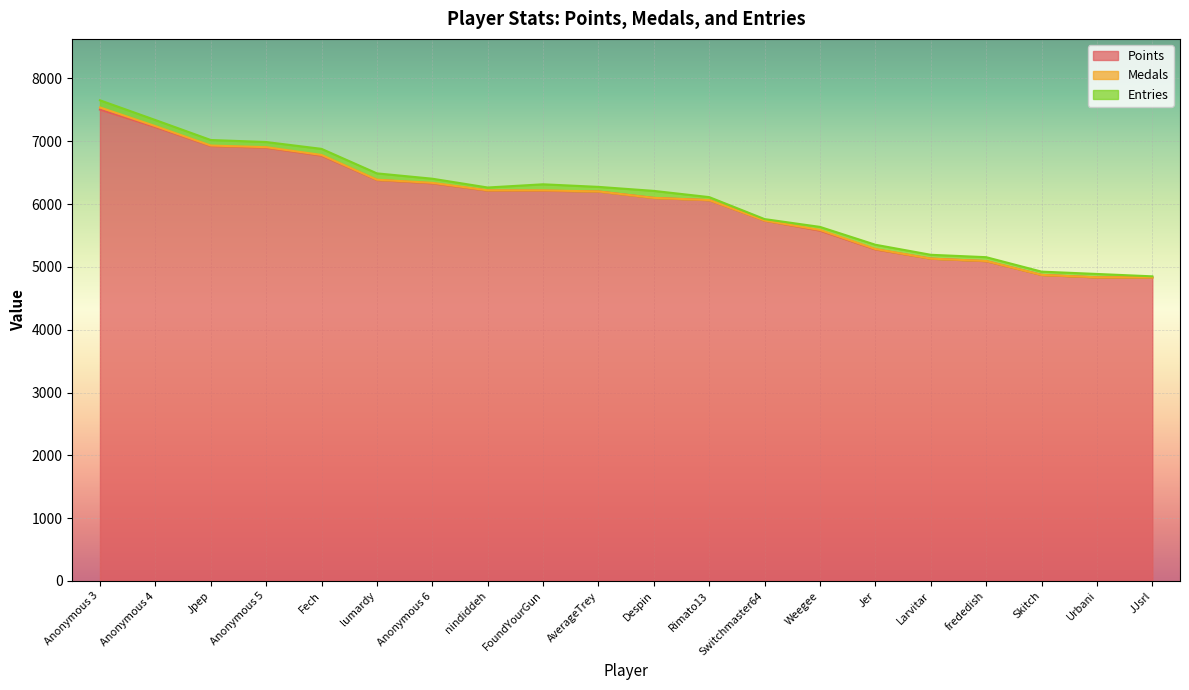

What is the maximum value shown in the chart?

7503